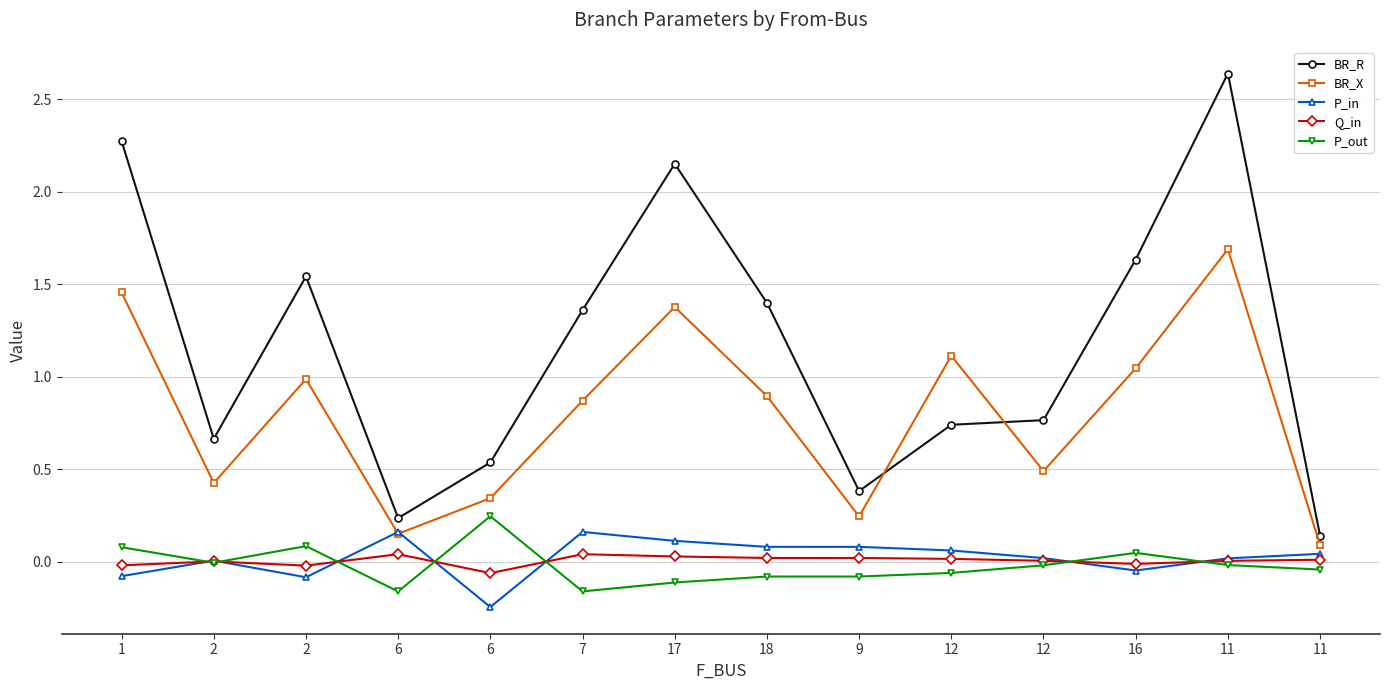

True or false: P_out and P_in cross at least once.

True